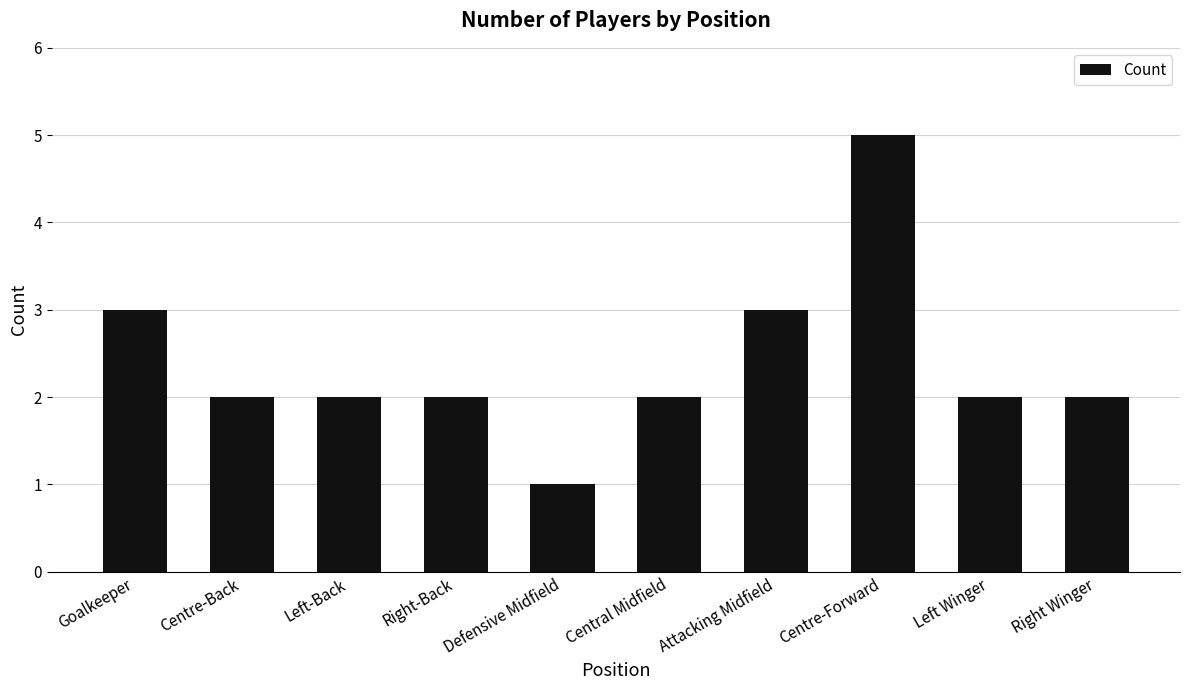

Reading left to right, what are all the values shown in this chart?

3	2	2	2	1	2	3	5	2	2